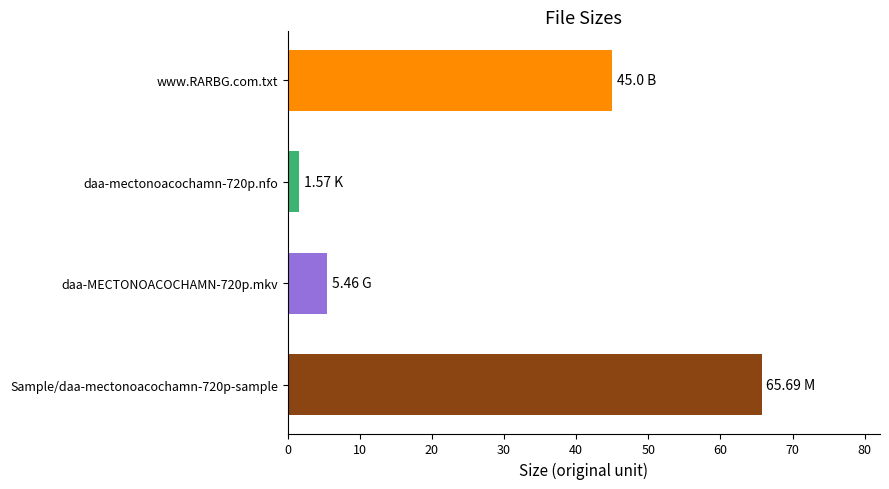

Rank the categories by value from lowest to highest.

daa-mectonoacochamn-720p.nfo, daa-MECTONOACOCHAMN-720p.mkv, www.RARBG.com.txt, Sample/daa-mectonoacochamn-720p-sample